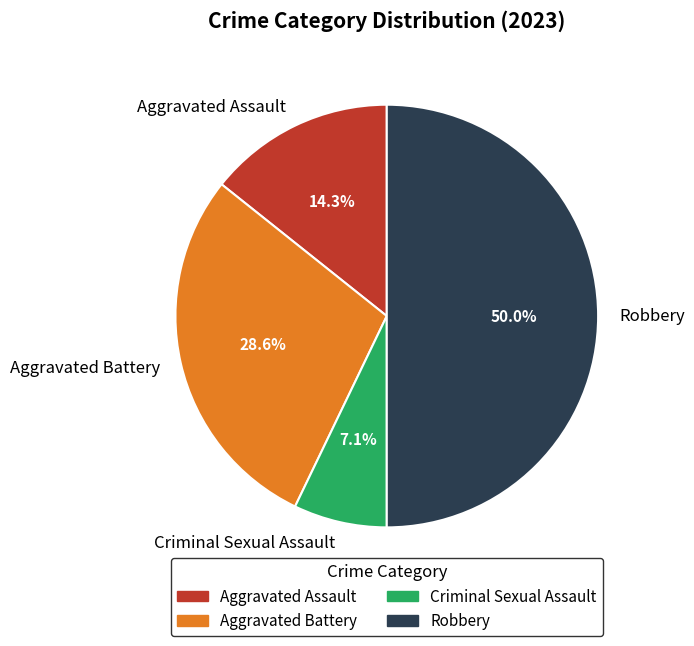

The Aggravated Assault slice represents 20% of the pie. True or false?

False